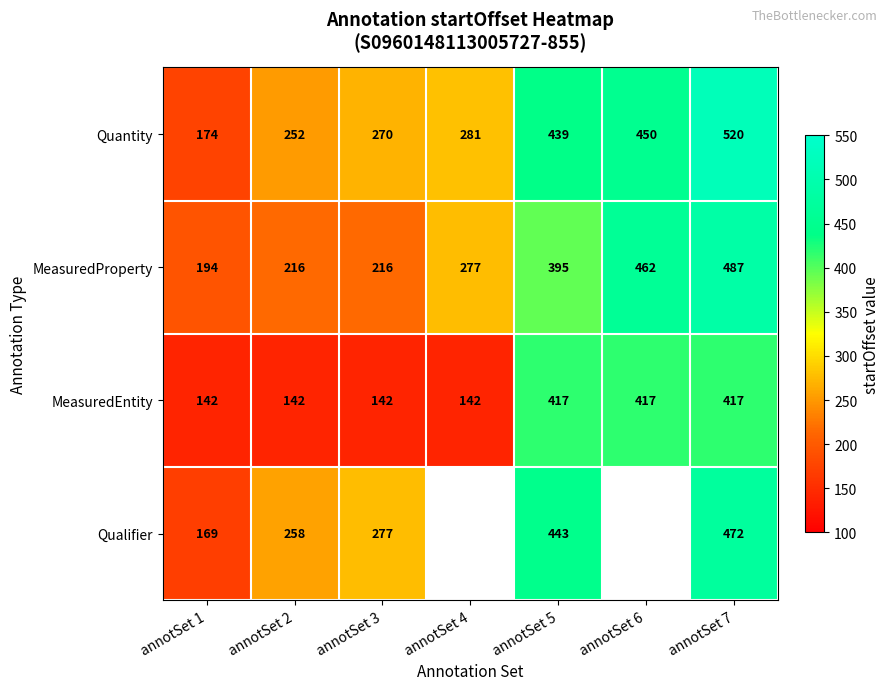

What is the total value across all series at annotSet 7?

1896